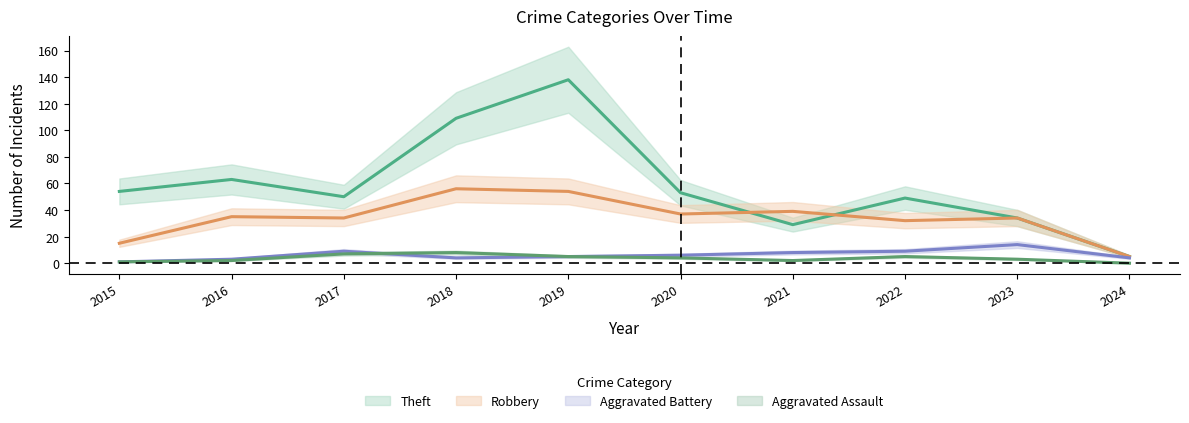

At how many categories does at least one series exceed 32?

9